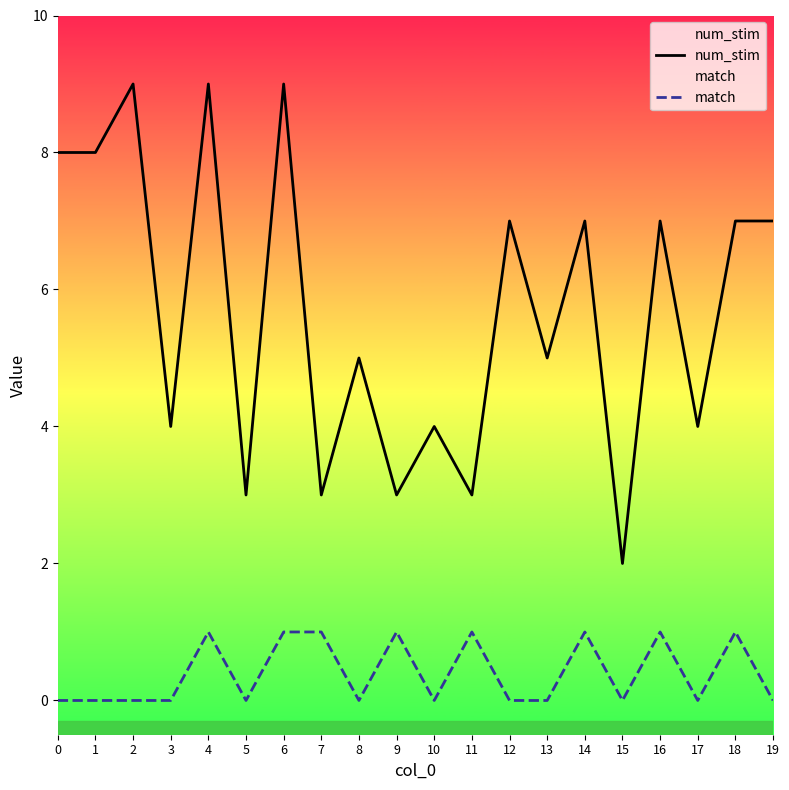

The value of match at 6 is 1. True or false?

True